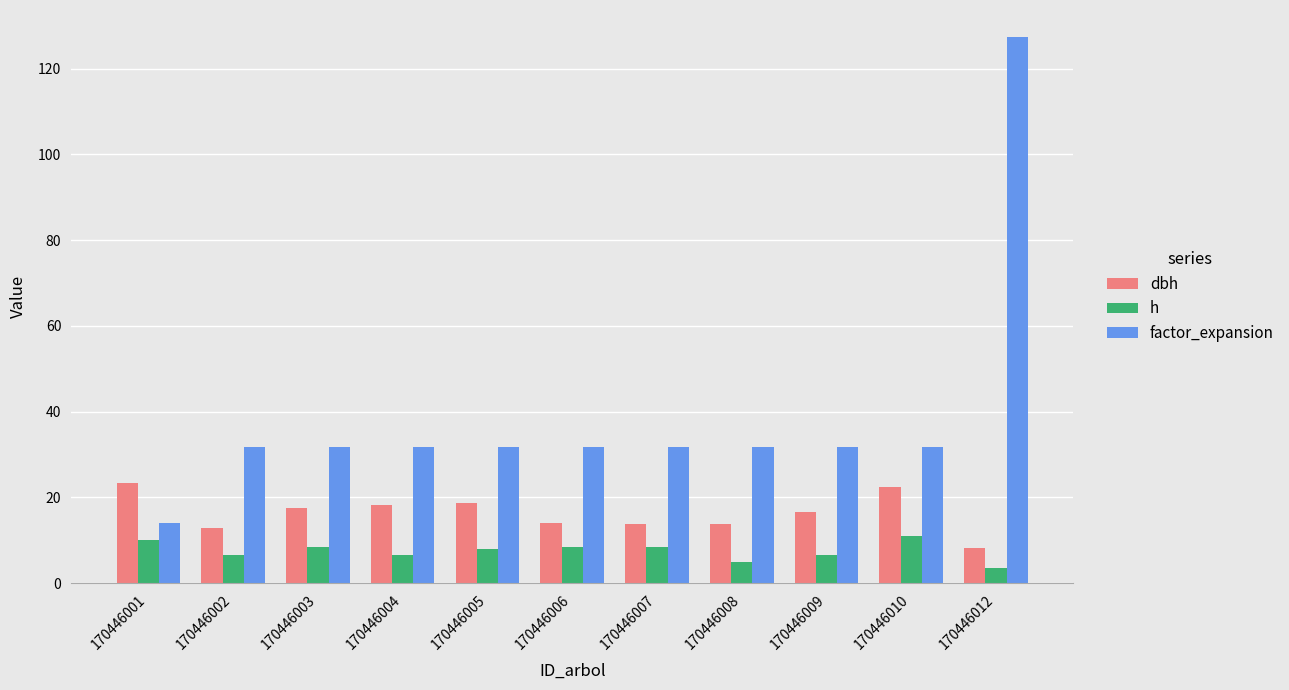

Does the chart contain any negative values?

No